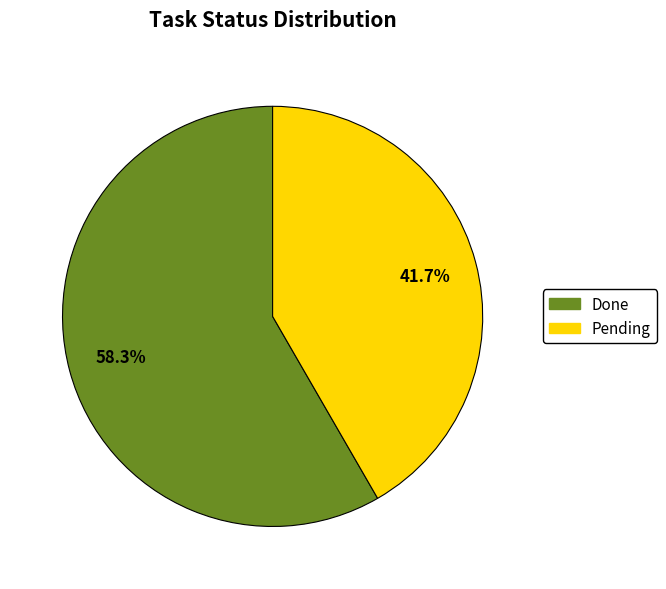

Combined, what portion of the pie is Done and Pending?

100.0%